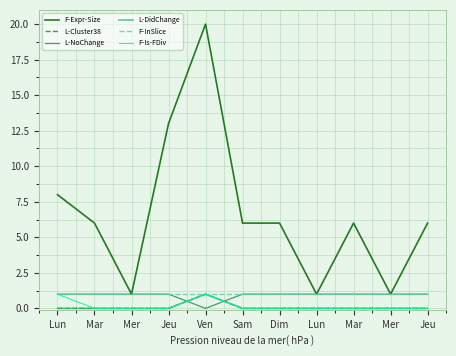

Does the chart have visible grid lines?

Yes